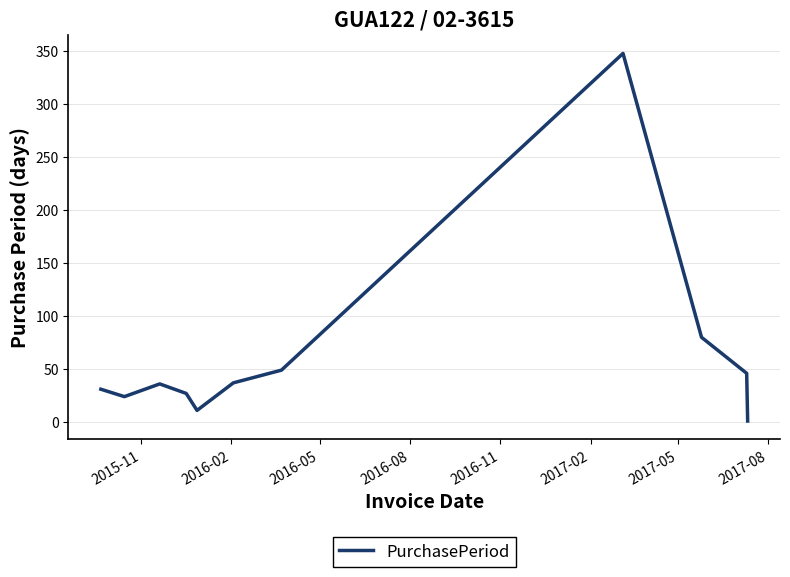

What is the difference between the maximum and minimum values?

347